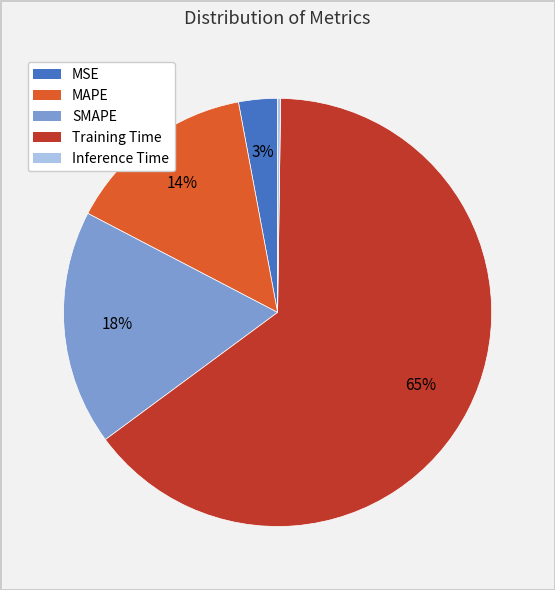

To the nearest percent, what percentage of the pie is MSE?

3%